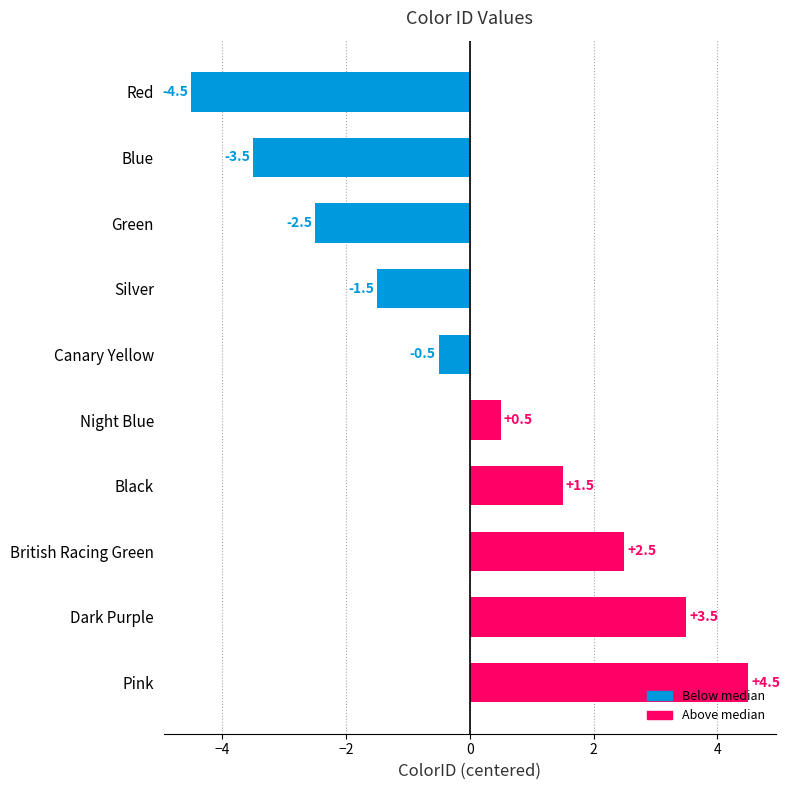

What is the greatest value displayed?

4.5